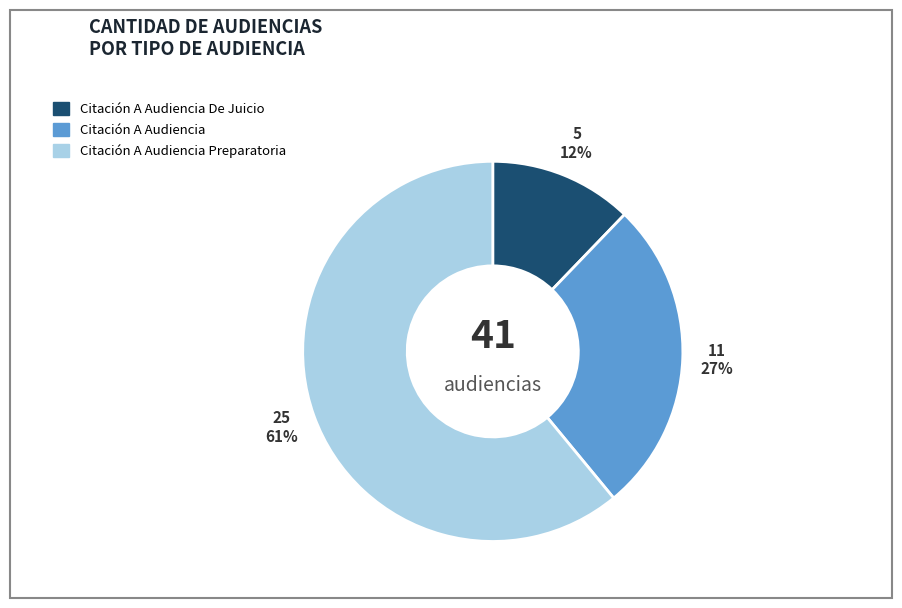

How many segments does this pie chart have?

3